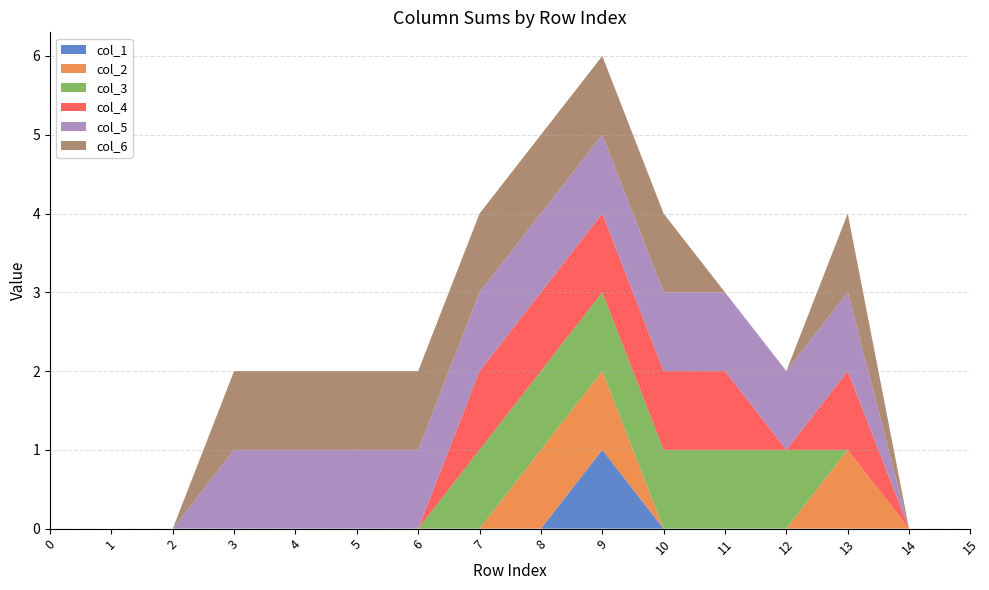

Reading right to left, what are all the values shown in this chart?

col_1: 0	0	0	0	0	0	1	0	0	0	0	0	0	0	0	0
col_2: 0	0	1	0	0	0	1	1	0	0	0	0	0	0	0	0
col_3: 0	0	0	1	1	1	1	1	1	0	0	0	0	0	0	0
col_4: 0	0	1	0	1	1	1	1	1	0	0	0	0	0	0	0
col_5: 0	0	1	1	1	1	1	1	1	1	1	1	1	0	0	0
col_6: 0	0	1	0	0	1	1	1	1	1	1	1	1	0	0	0